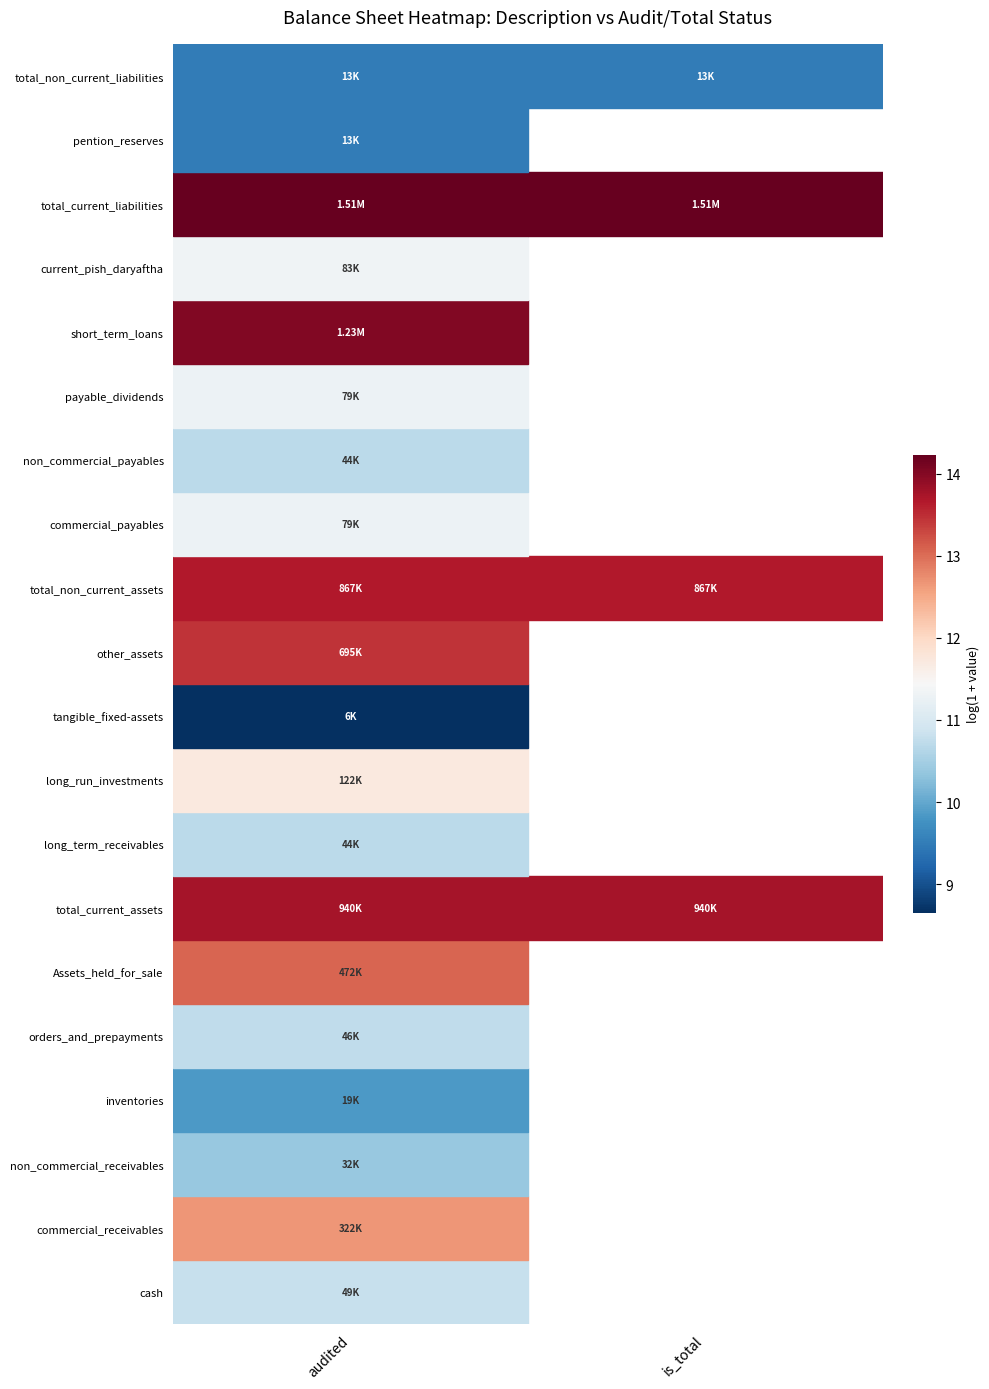

The commercial_receivables series shows 3.9 at audited. True or false?

False